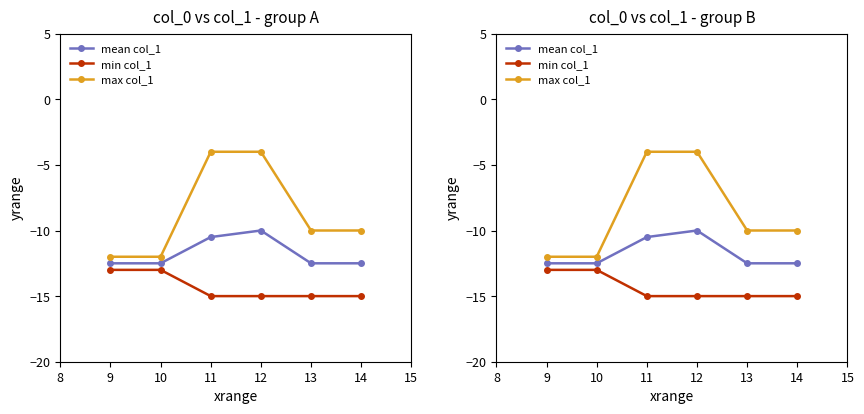

The value of max col_1 at 14 is -10.0. True or false?

True